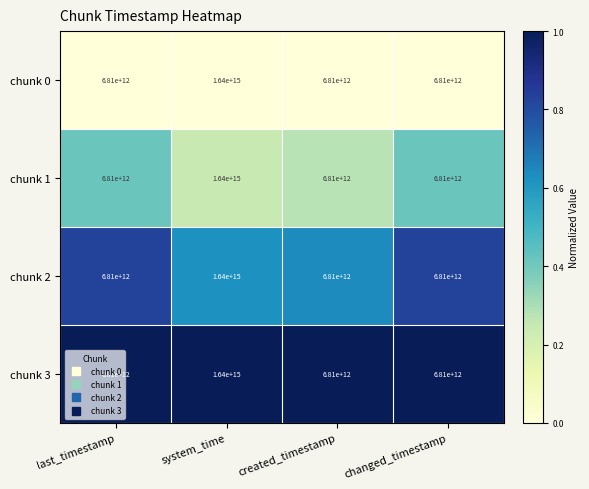

Is it true that chunk 1 equals 6810000000000 at last_timestamp?

True